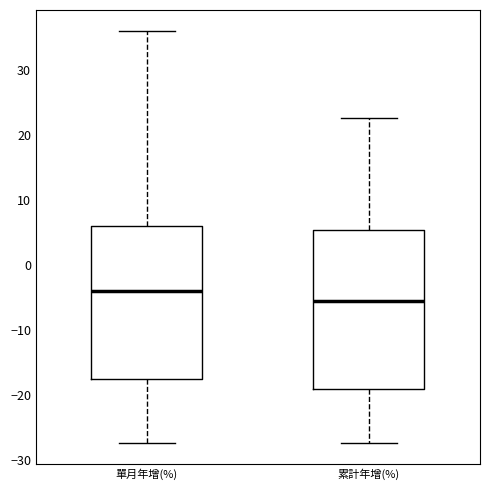

Reading left to right, transcribe this box plot: for each box, give where its median line is, the range the box spans, and where its two whiskers end, as read against the y-axis. The values are not printed on the chart, so give them approximately, as read against the axis.

單月年增(%): median -4, box -18 to 6, whiskers -27 to 36
累計年增(%): median -5, box -19 to 5, whiskers -27 to 23